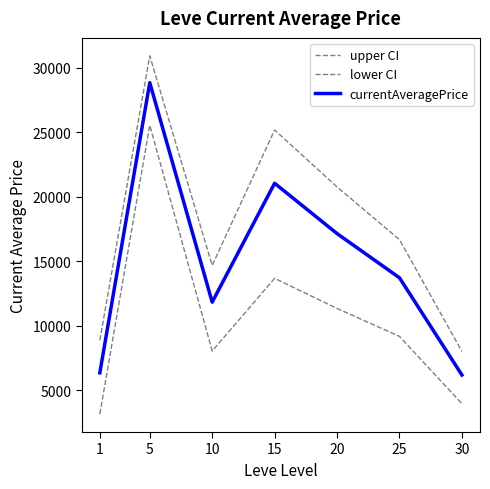

List the series in order of their peak value, highest first.

upper CI, currentAveragePrice, lower CI